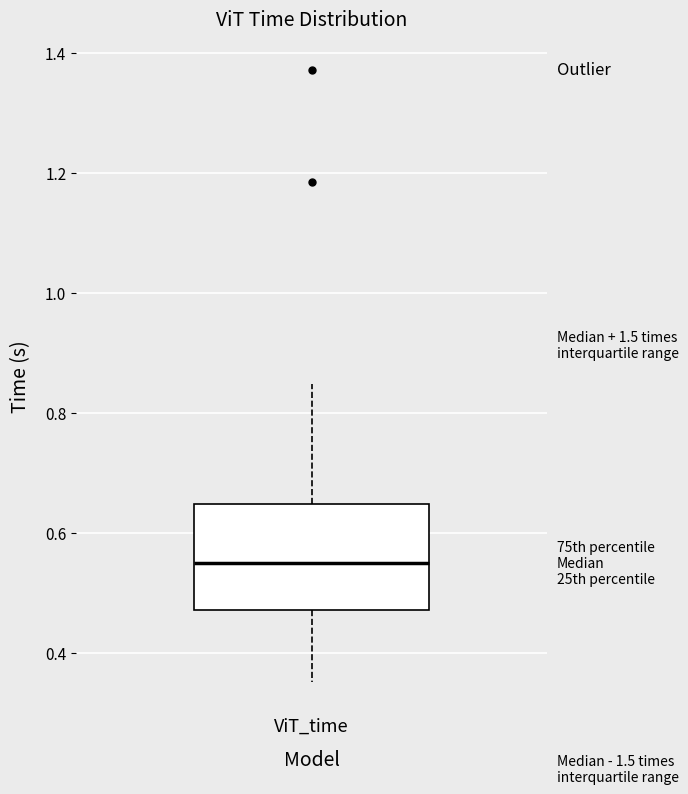

Transcribe this box plot: give where the median line is, the range the box spans, and where the two whiskers end, as read against the y-axis. The values are not printed on the chart, so give them approximately, as read against the axis.

median 0.54, box 0.48 to 0.64, whiskers 0.36 to 0.84